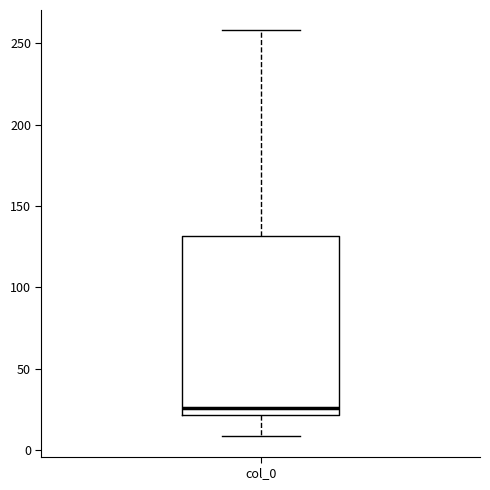

Where is the lower edge of the box for col_0 on the y-axis? The values are not printed on the chart, so give them approximately, as read against the axis.

20